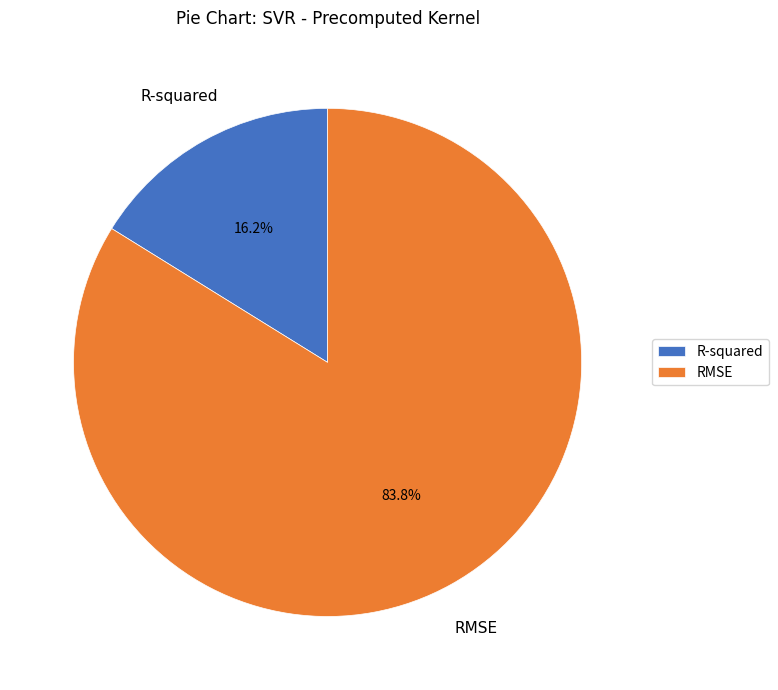

Between RMSE and R-squared, which is larger?

RMSE